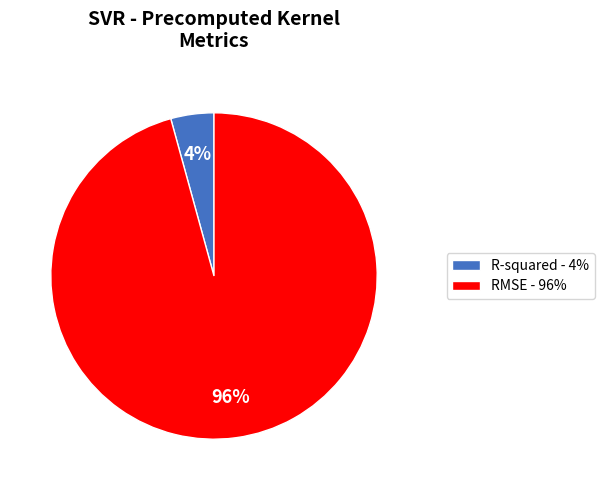

Which slice is the smallest?

R-squared